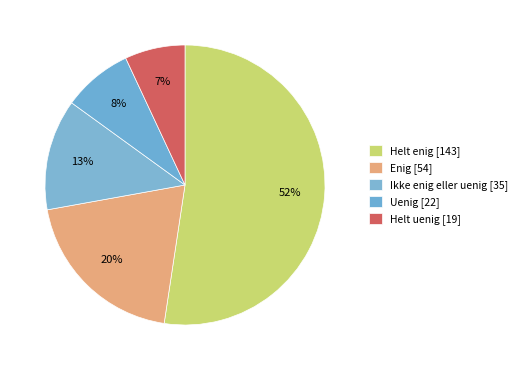

How many segments does this pie chart have?

5